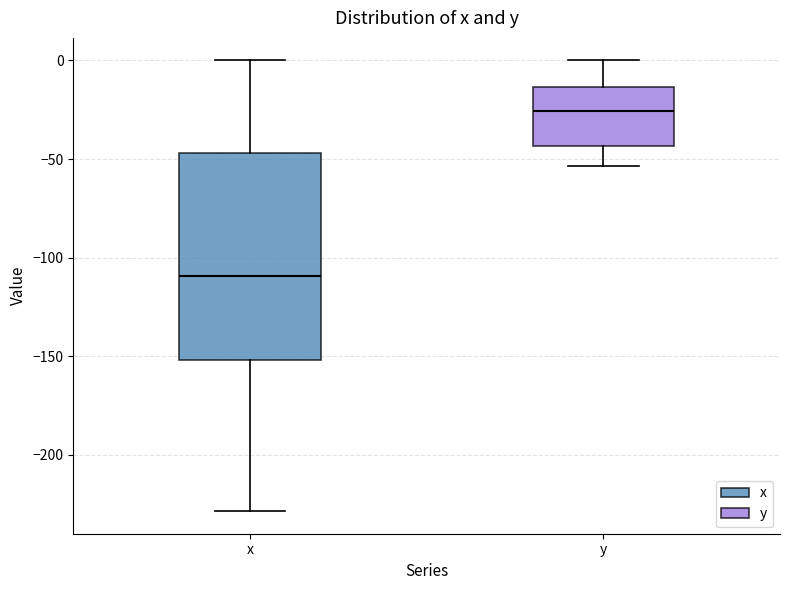

Reading left to right, transcribe this box plot: for each box, give where its median line is, the range the box spans, and where its two whiskers end, as read against the y-axis. The values are not printed on the chart, so give them approximately, as read against the axis.

x: median -110, box -150 to -45, whiskers -230 to 0
y: median -25, box -45 to -15, whiskers -55 to 0